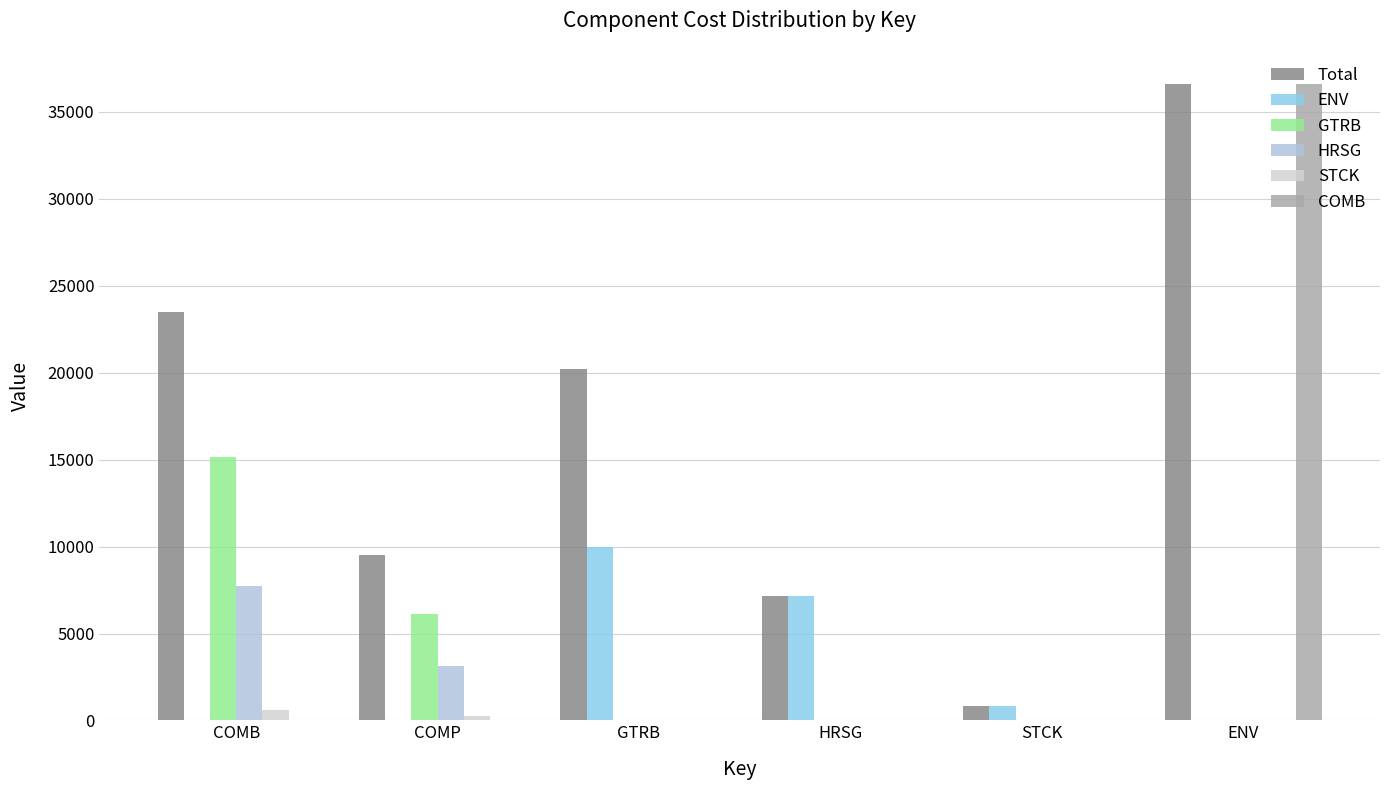

How many groups of bars are there?

6